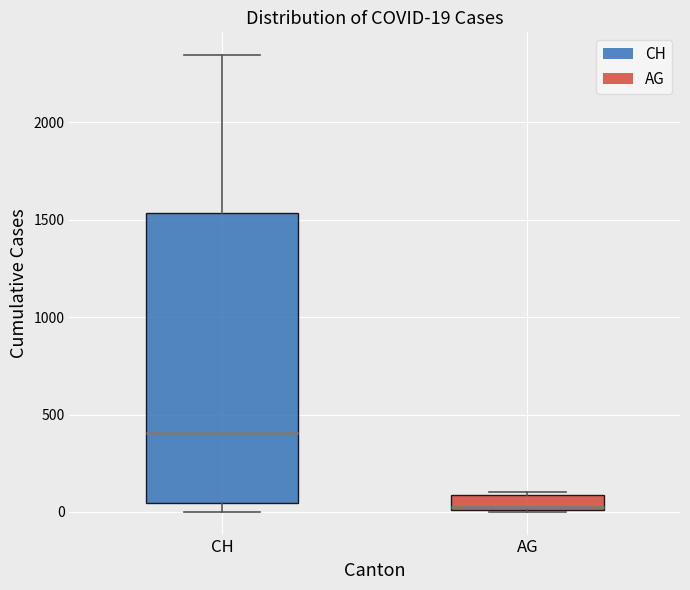

Which box has the highest median line?

CH